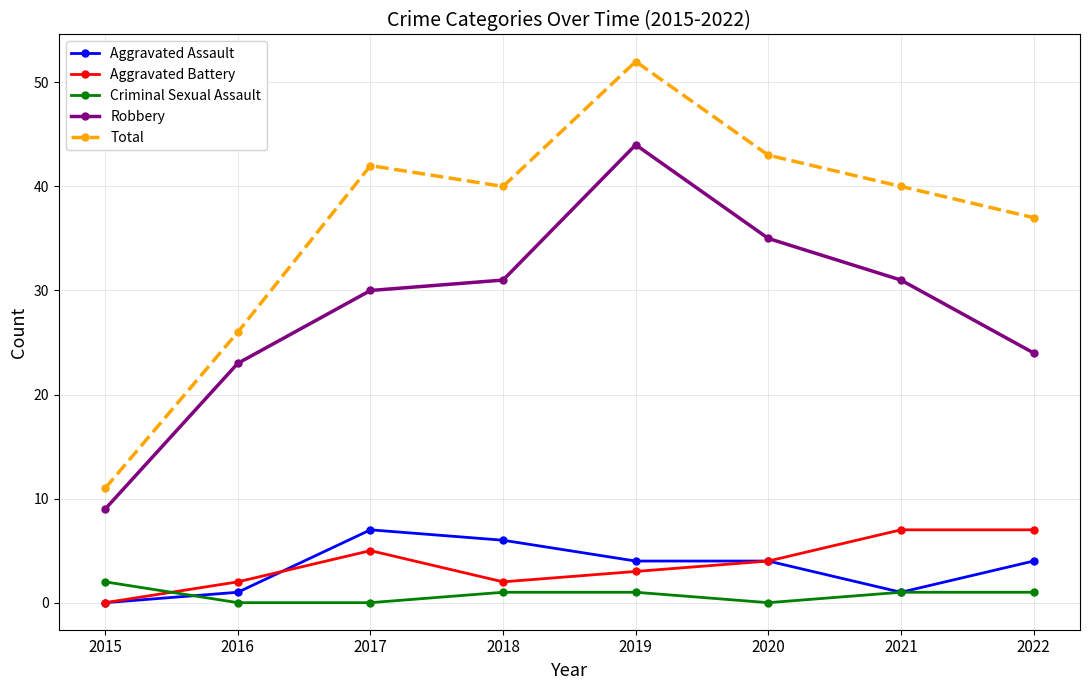

Between 2017 and 2021, which series saw the biggest shift?

Aggravated Assault